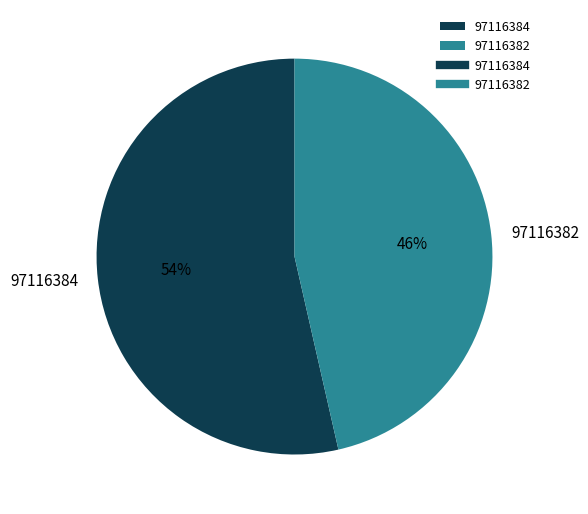

What is the largest slice in the pie chart?

97116384